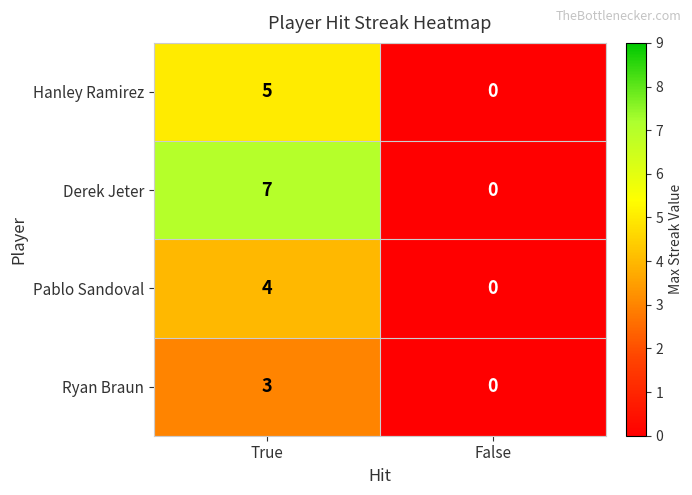

Is it true that Hanley Ramirez equals 0 at False?

True